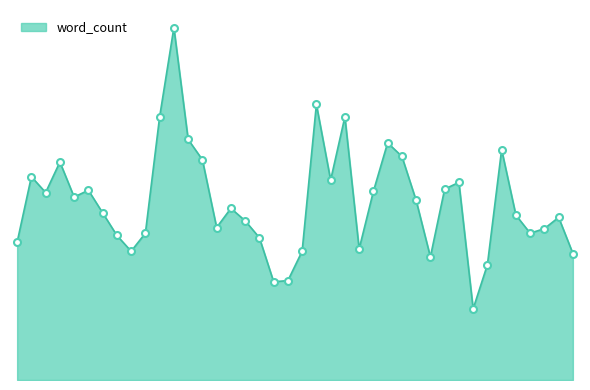

Reading left to right, list all the values displayed in this chart.

14834=122	14835=180	14836=166	14837=193	14838=162	14839=168	14840=148	14841=128	14842=114	14843=130	14844=233	14845=312	14846=213	14847=195	14848=135	14849=152	14850=141	14851=126	14852=87	14853=88	14854=114	14855=244	14856=177	14857=233	14858=116	14859=167	14860=210	14861=198	14862=159	14863=109	14864=169	14865=175	14866=63	14867=102	14868=204	14869=146	14870=130	14871=134	14872=144	14873=112